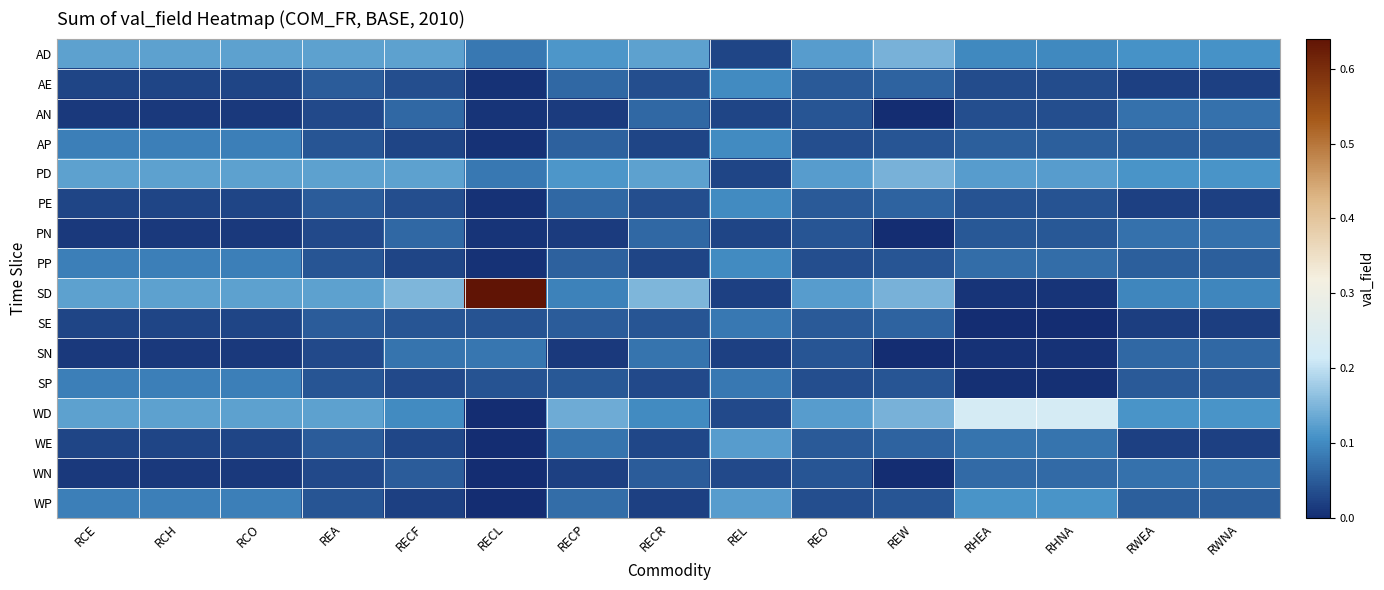

At how many categories does at least one series exceed 0?

15